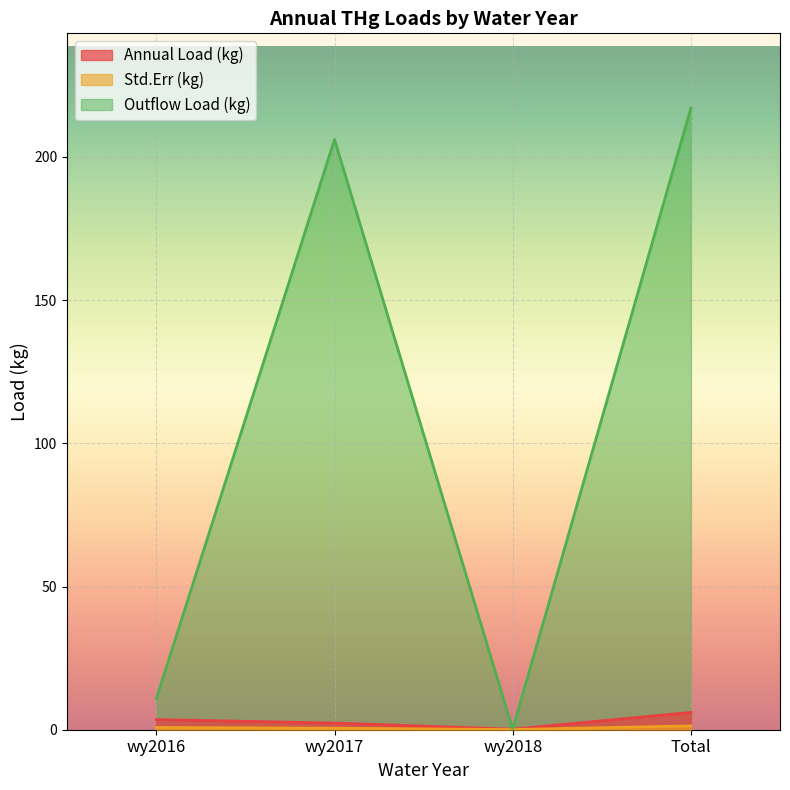

The value of Std.Err at wy2017 is 0.5. True or false?

True